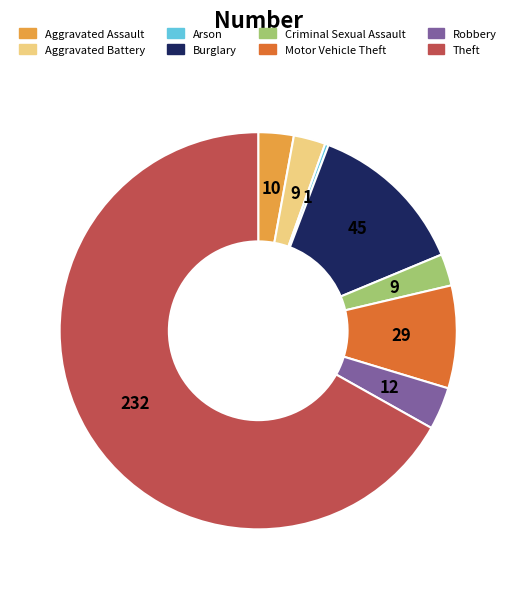

Is the sum of Theft and Aggravated Battery greater than half?

Yes